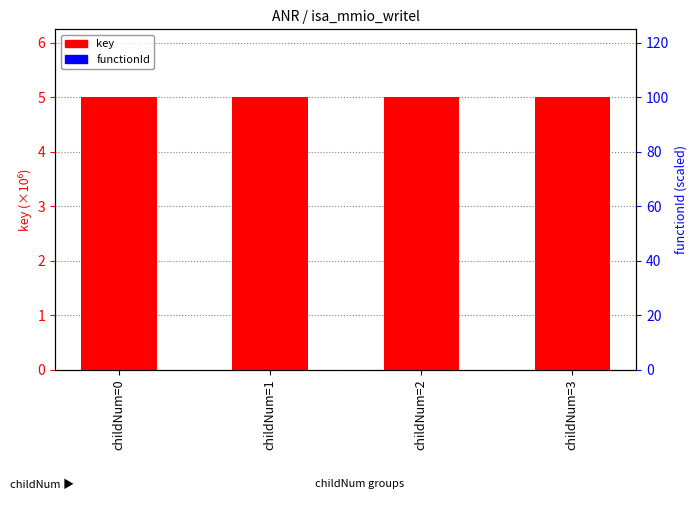

Reading left to right, transcribe all the data shown in this chart.

key: 5.0	5.0	5.0	5.0
functionId: 0.0	0.0	0.0	0.0